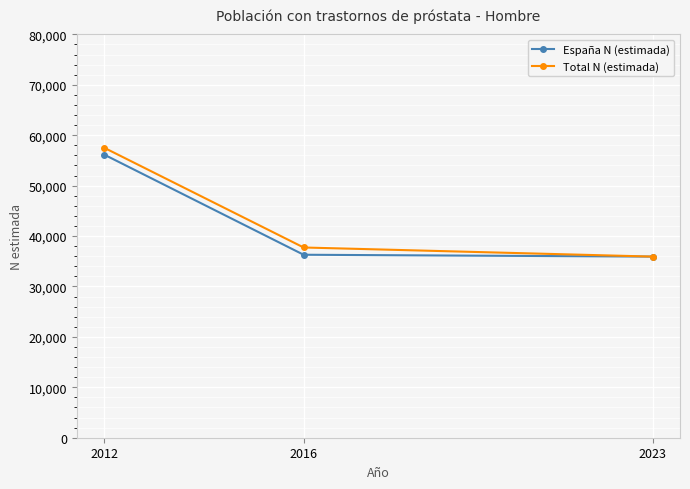

Which series has the largest range (max minus min)?

Total N (estimada)